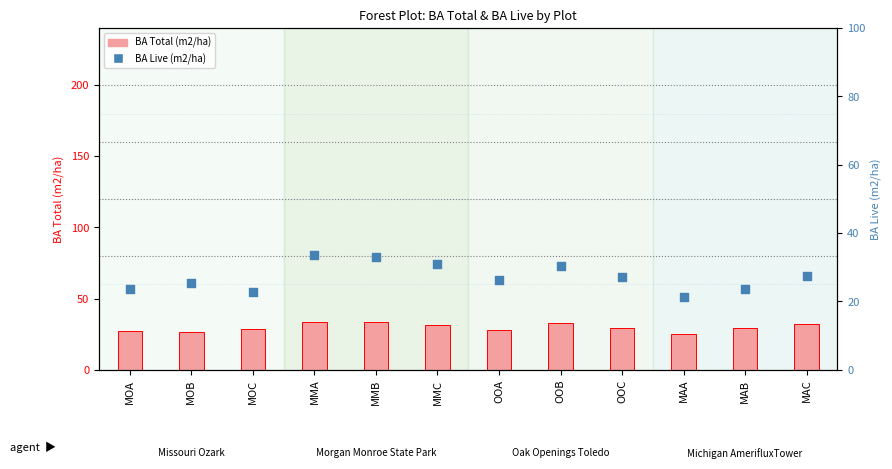

Which series has the largest total across all categories?

BA Total (m2/ha)